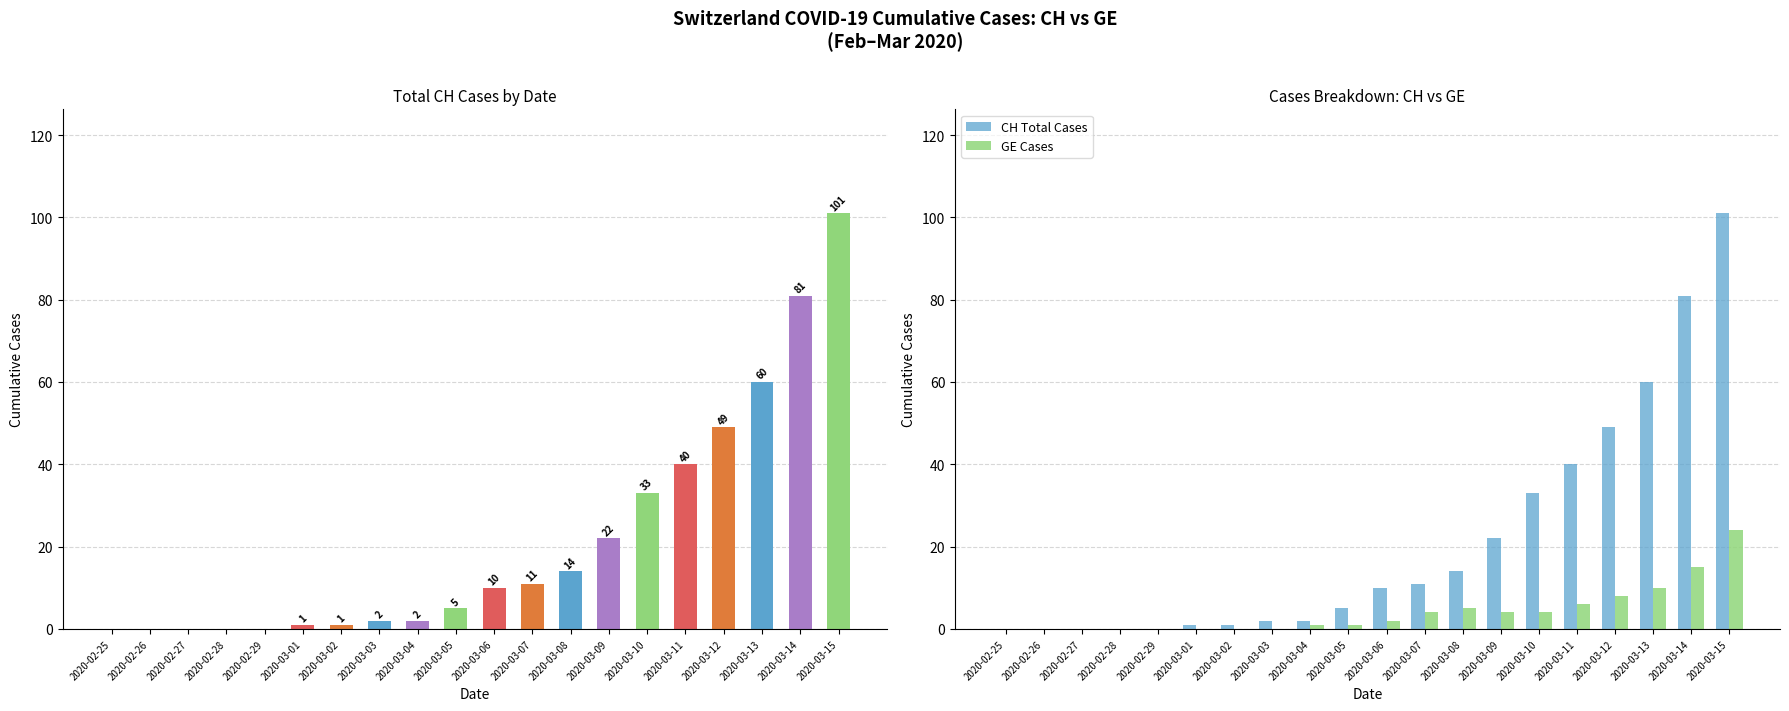

At which label does GE Cases first exceed 2?

2020-03-07